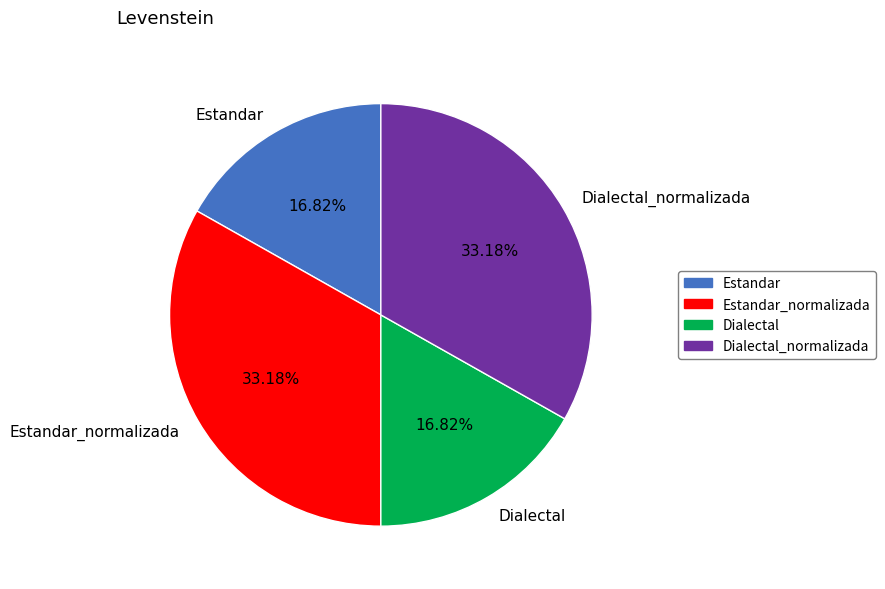

To the nearest percent, what portion does Dialectal_normalizada represent?

33%